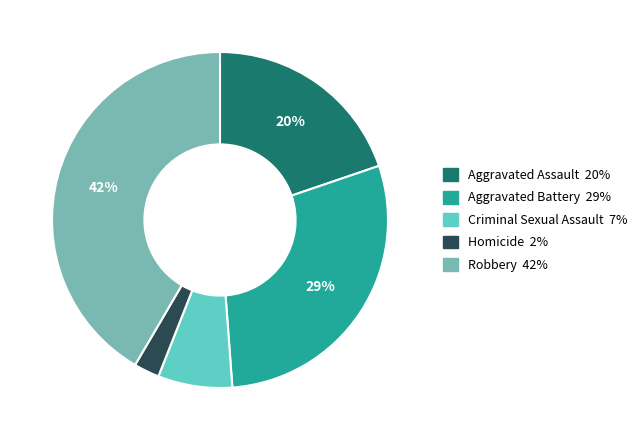

True or false: Aggravated Assault accounts for 20% of the total.

True